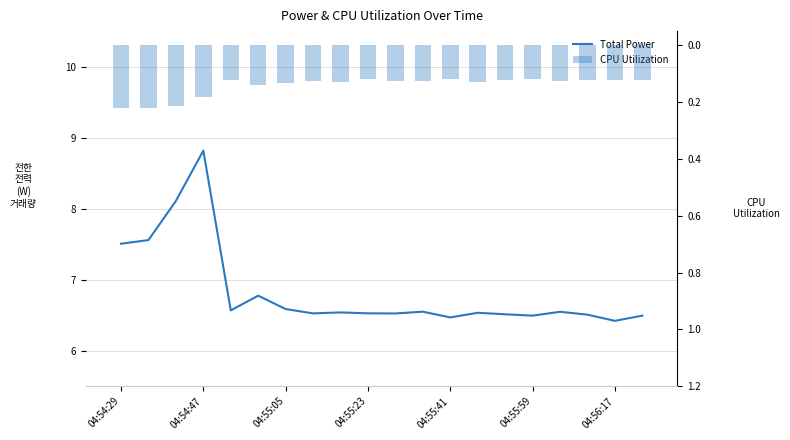

How many categories are shown in the chart?

20